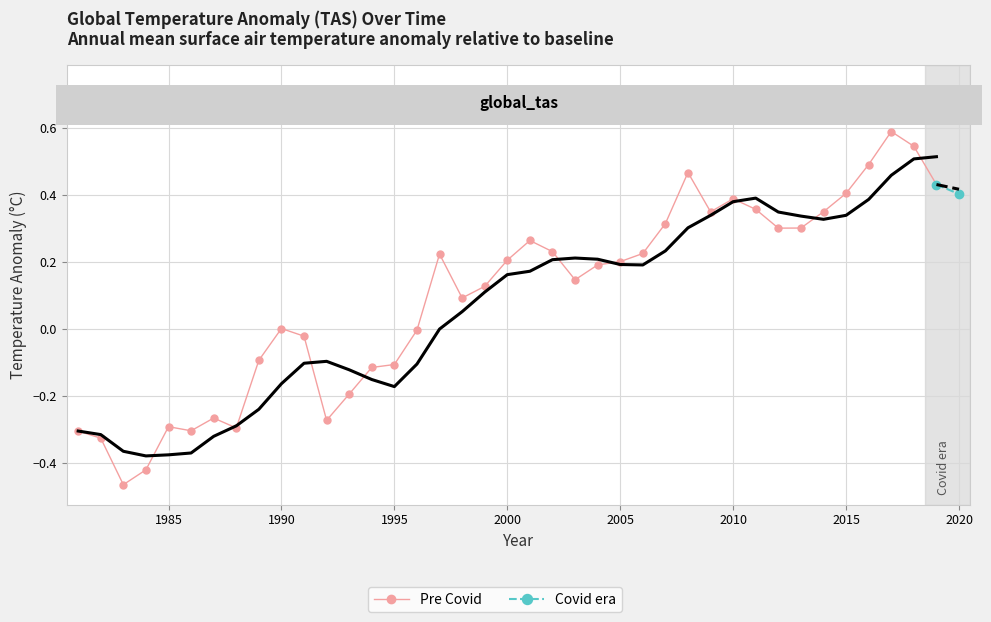

At which label does the data first exceed 0?

1990